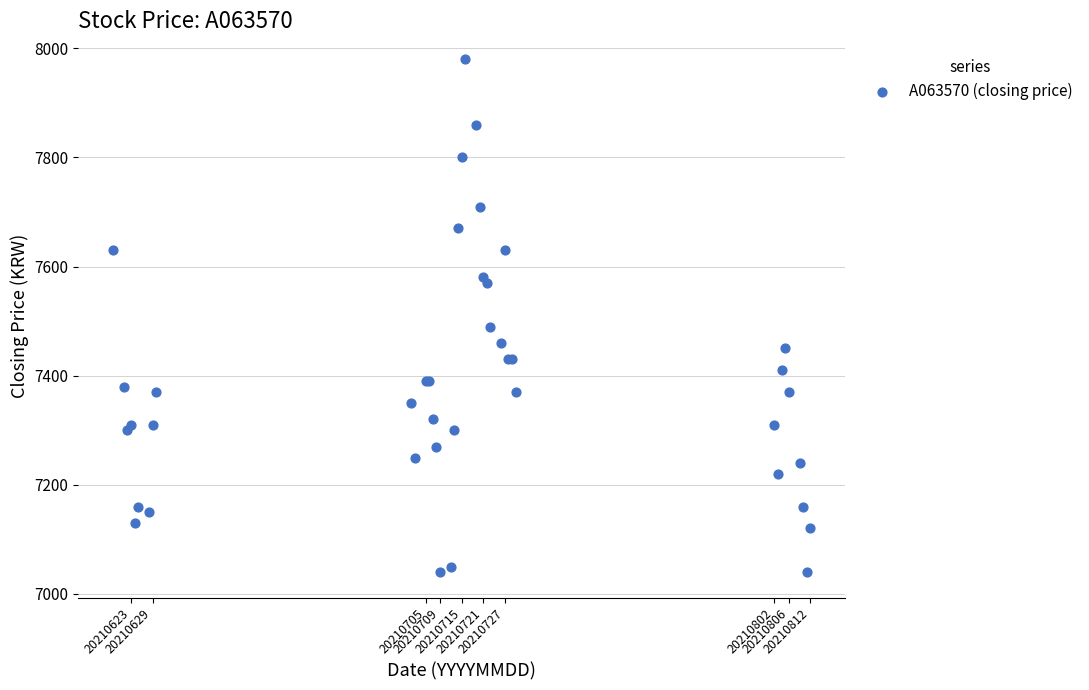

What Y value in the scatter plot is closest to 7510?

7490